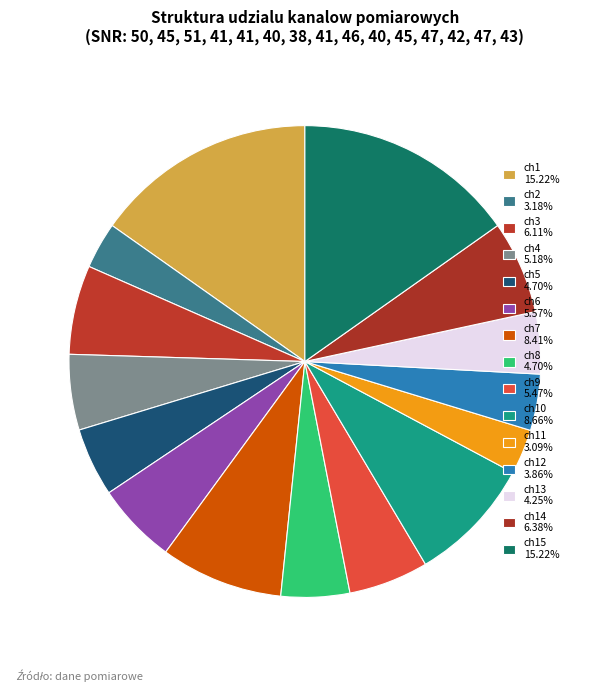

Rank the categories by value from lowest to highest.

ch11, ch2, ch12, ch13, ch5, ch8, ch4, ch9, ch6, ch3, ch14, ch7, ch10, ch1, ch15